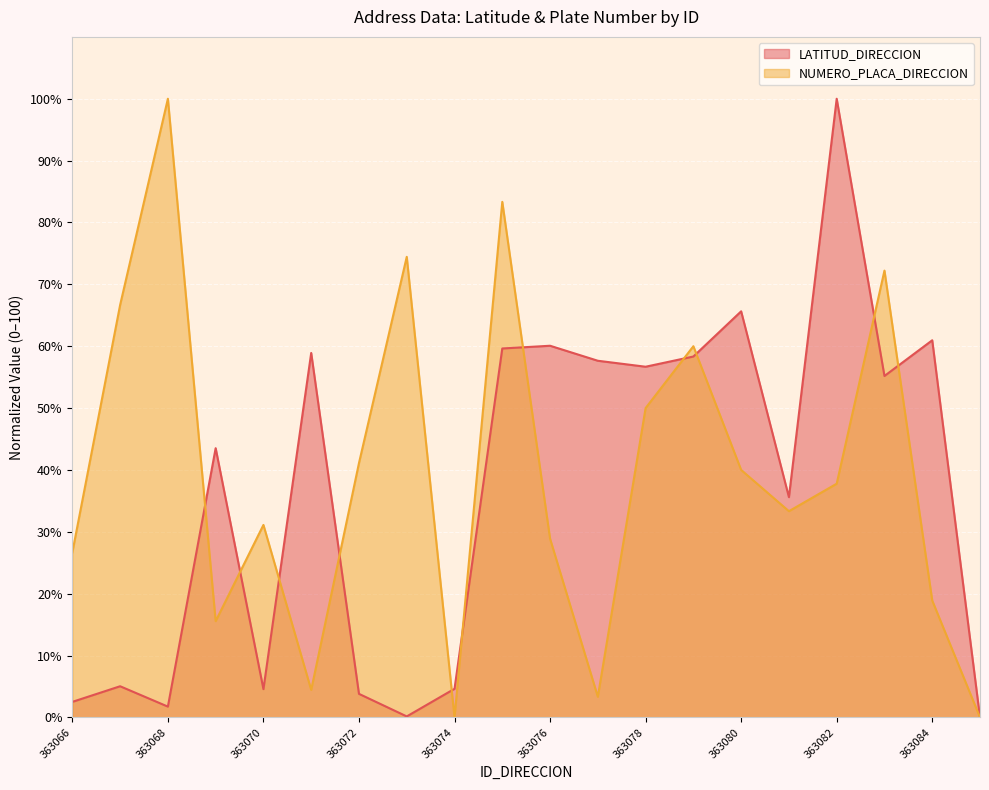

Reading left to right, transcribe all the data shown in this chart.

LATITUD_DIRECCION: 2.5	5.0	1.7	43.5	4.6	58.9	3.8	0.2	4.6	59.6	60.1	57.6	56.7	58.3	65.6	35.6	100.0	55.2	61.0	0.0
NUMERO_PLACA_DIRECCION: 26.7	66.7	100.0	15.6	31.1	4.4	41.1	74.4	0.0	83.3	28.9	3.3	50.0	60.0	40.0	33.3	37.8	72.2	18.9	0.0